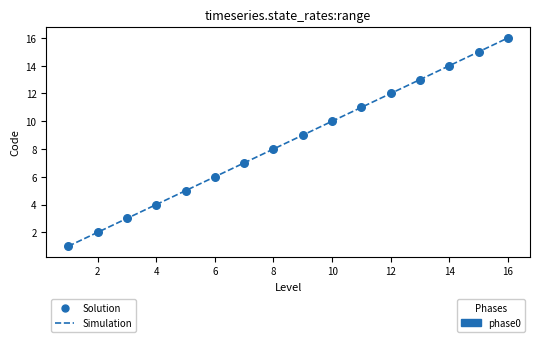

What is the greatest value displayed?

16